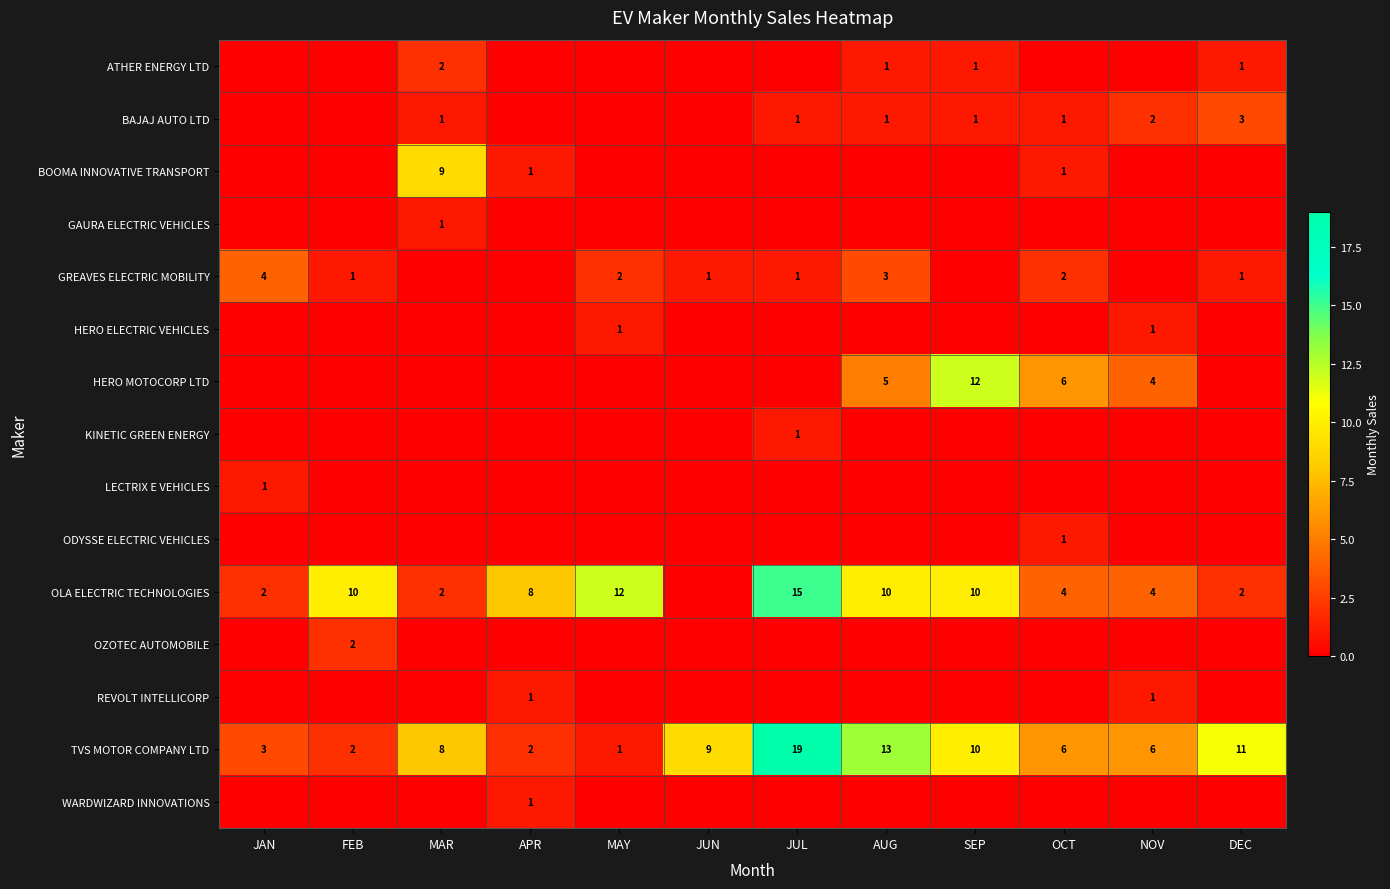

How many distinct data groups are displayed?

15